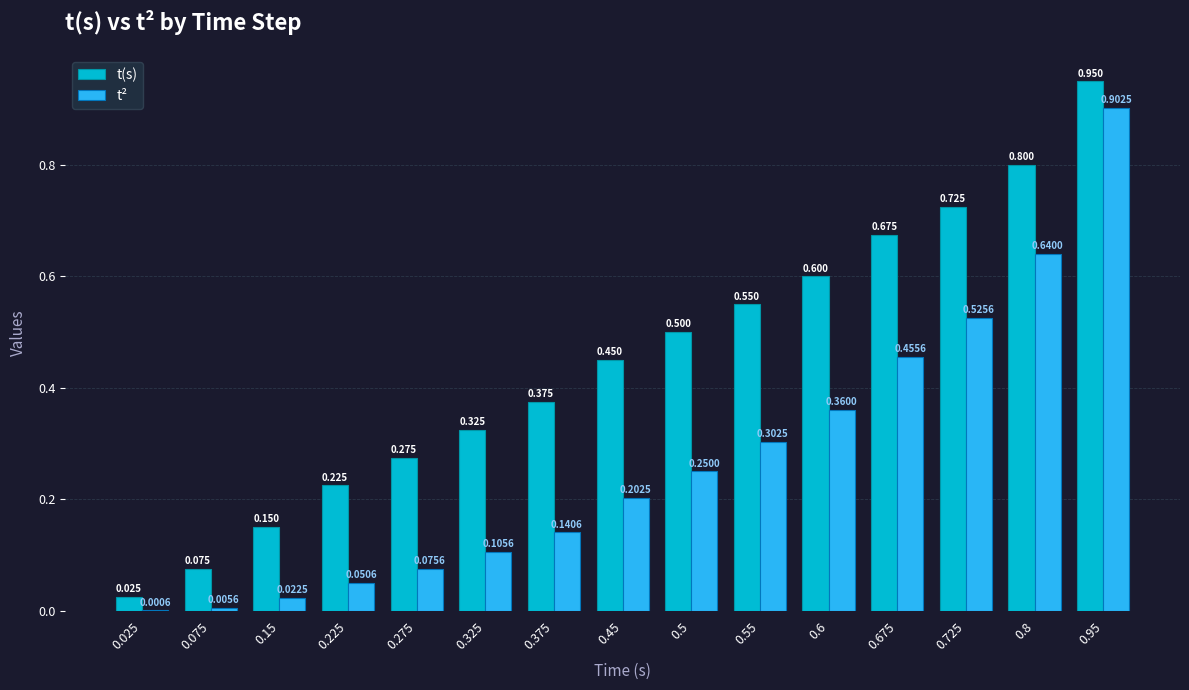

Between 0.275 and 0.375, which series saw the biggest shift?

t(s)